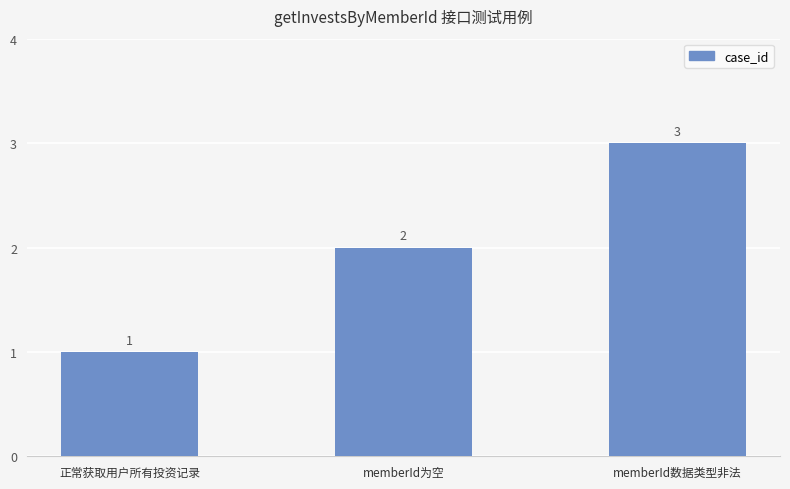

Count the number of categories in the chart.

3